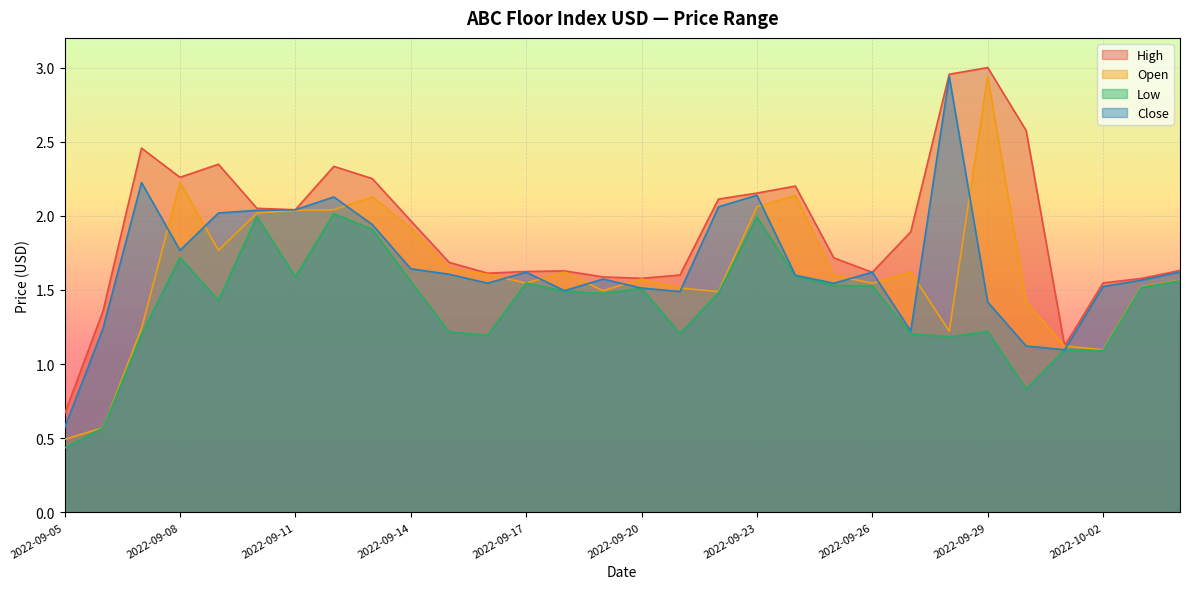

What is the label of the 13th point from the left?

2022-09-17